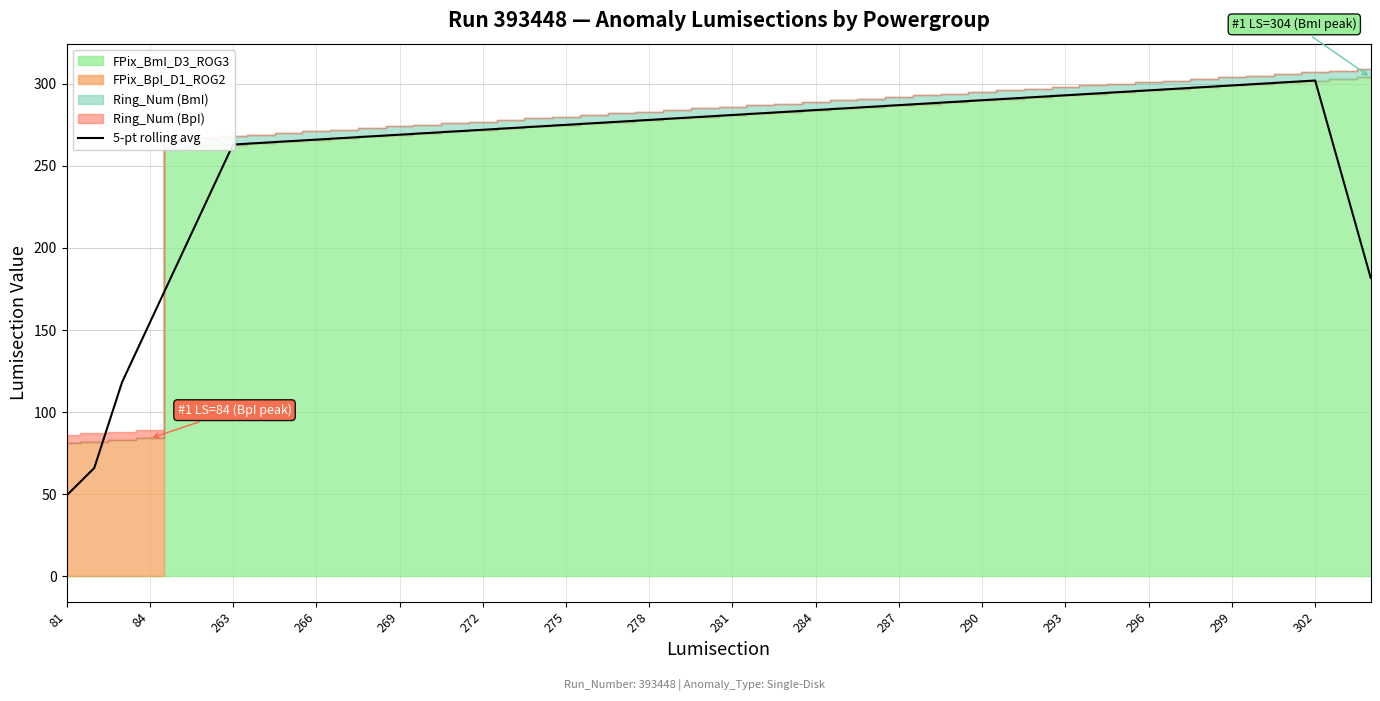

At which label does 5-pt rolling avg reach its minimum?

81